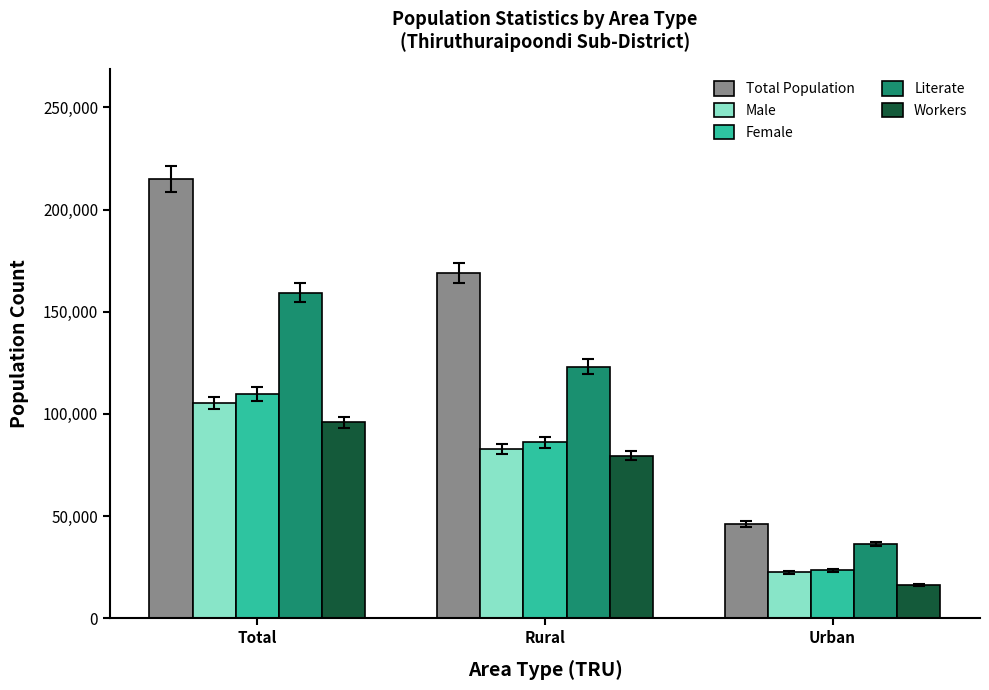

How many values in the Total Population series are below 168869?

1